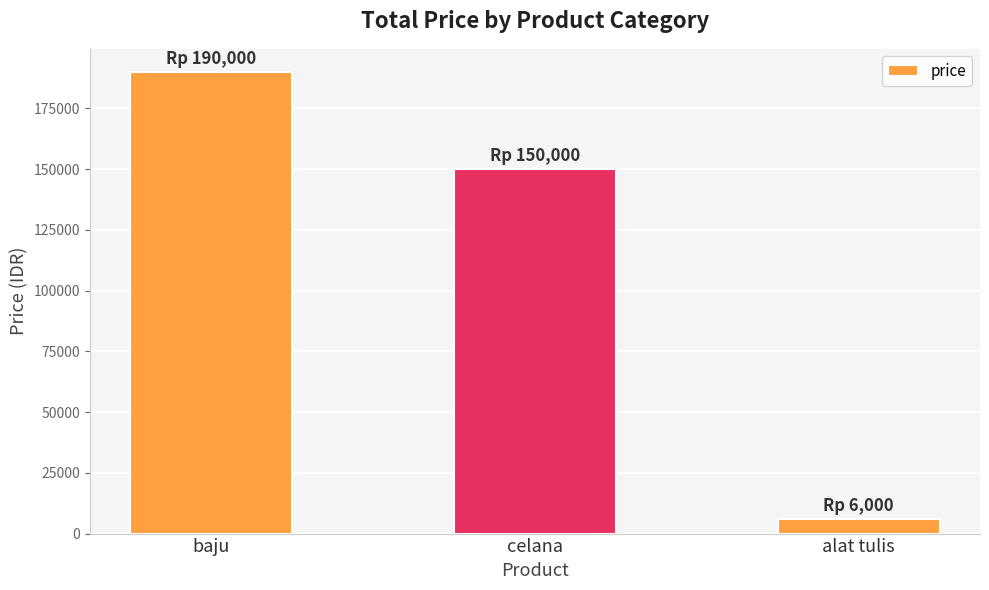

Reading left to right, what are all the values shown in this chart?

baju=190000	celana=150000	alat tulis=6000